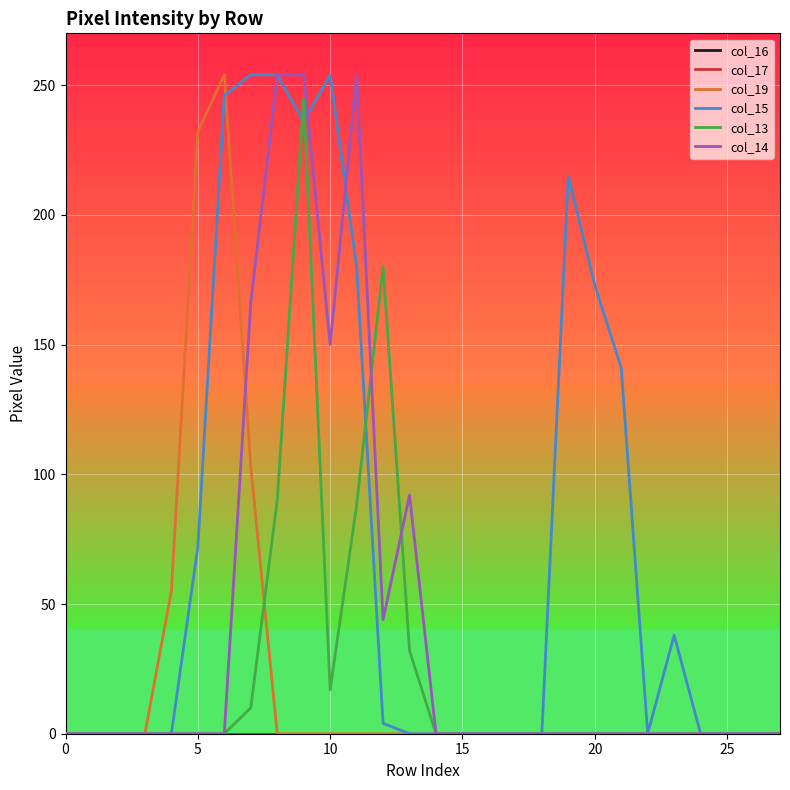

True or false: col_13 and col_16 cross at least once.

False